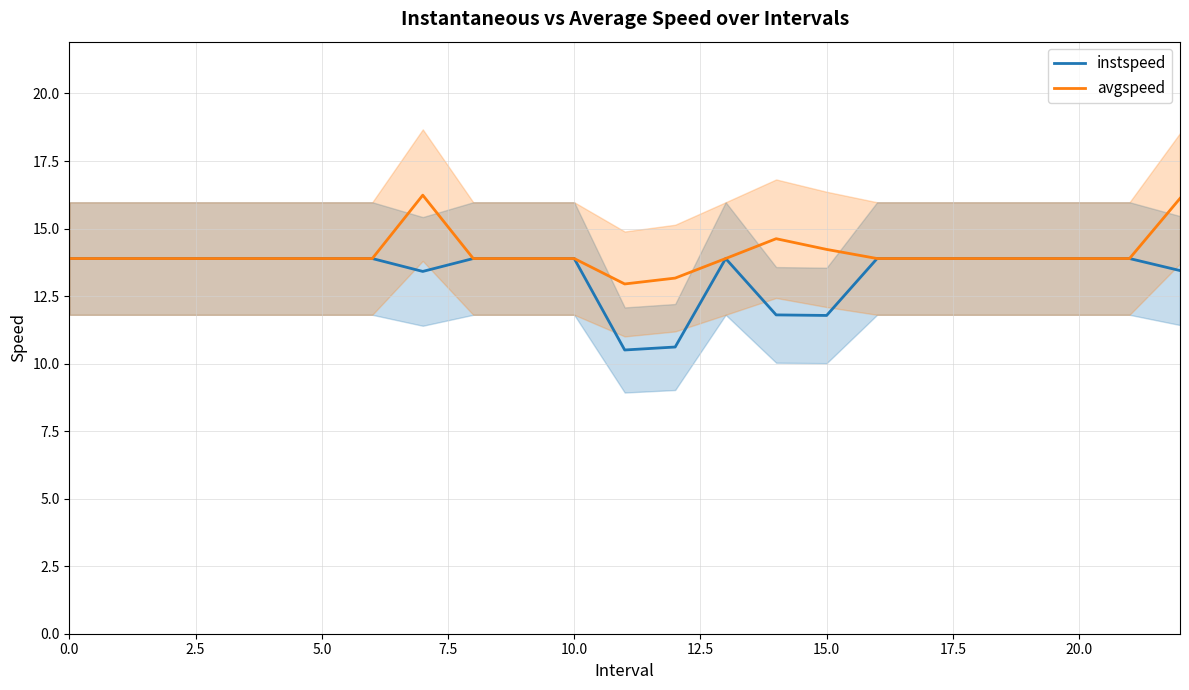

Reading right to left, extract all data points from this chart.

instspeed: 13.4	13.9	13.9	13.9	13.9	13.9	13.9	11.8	11.8	13.9	10.6	10.5	13.9	13.9	13.9	13.4	13.9	13.9	13.9	13.9	13.9	13.9	13.9
avgspeed: 16.1	13.9	13.9	13.9	13.9	13.9	13.9	14.2	14.6	13.9	13.2	12.9	13.9	13.9	13.9	16.2	13.9	13.9	13.9	13.9	13.9	13.9	13.9